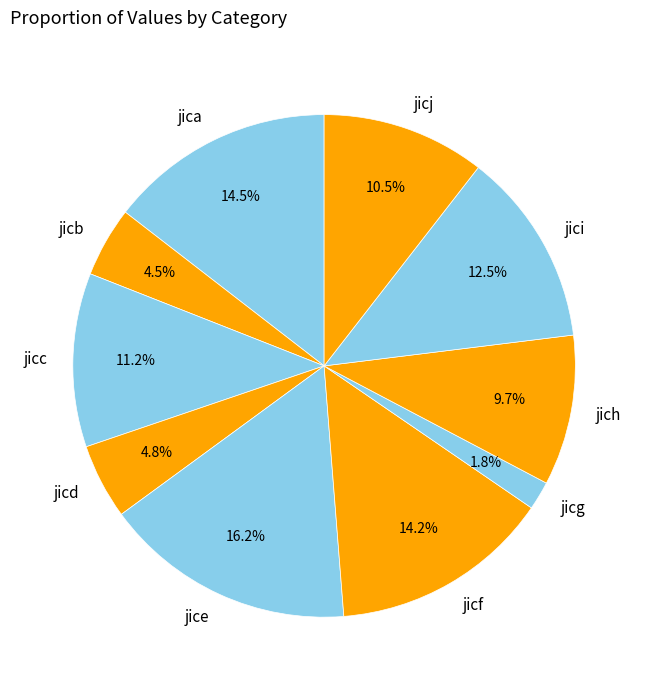

The jicf slice represents 25% of the pie. True or false?

False